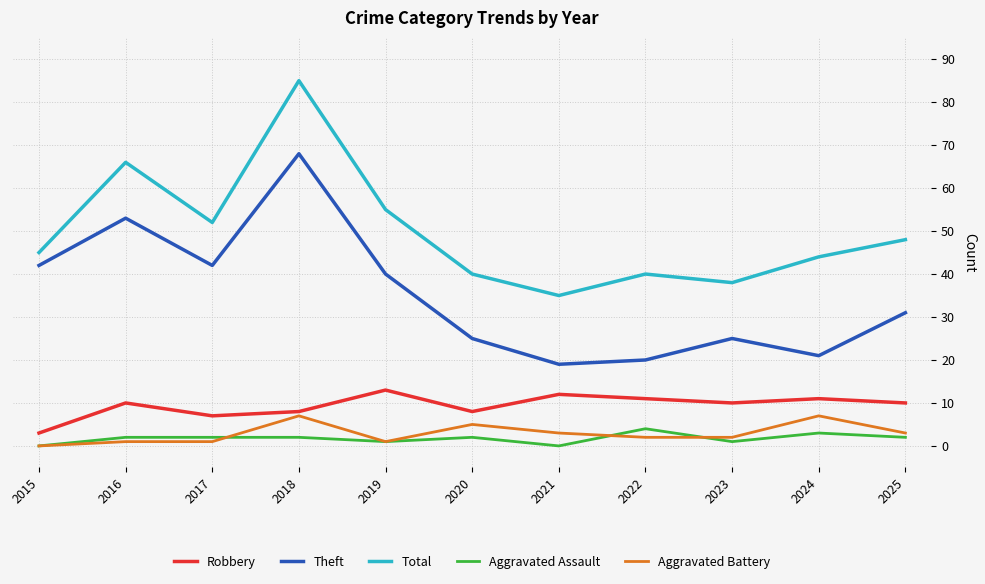

Is the value of Total at 2015 greater than the value of Aggravated Assault at 2021?

Yes